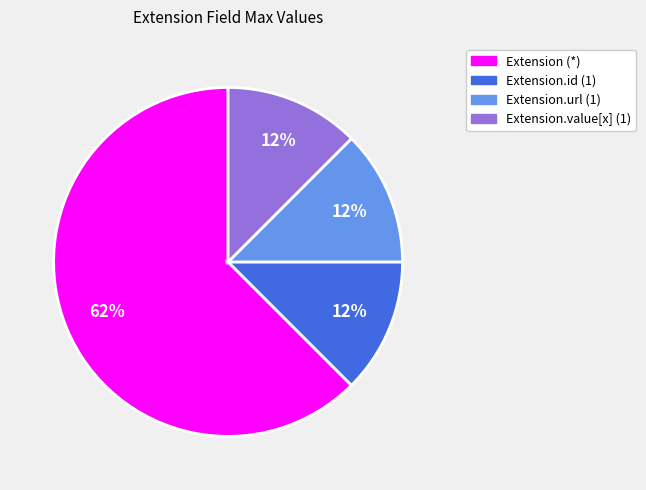

To the nearest percent, what is the average slice percentage?

25%